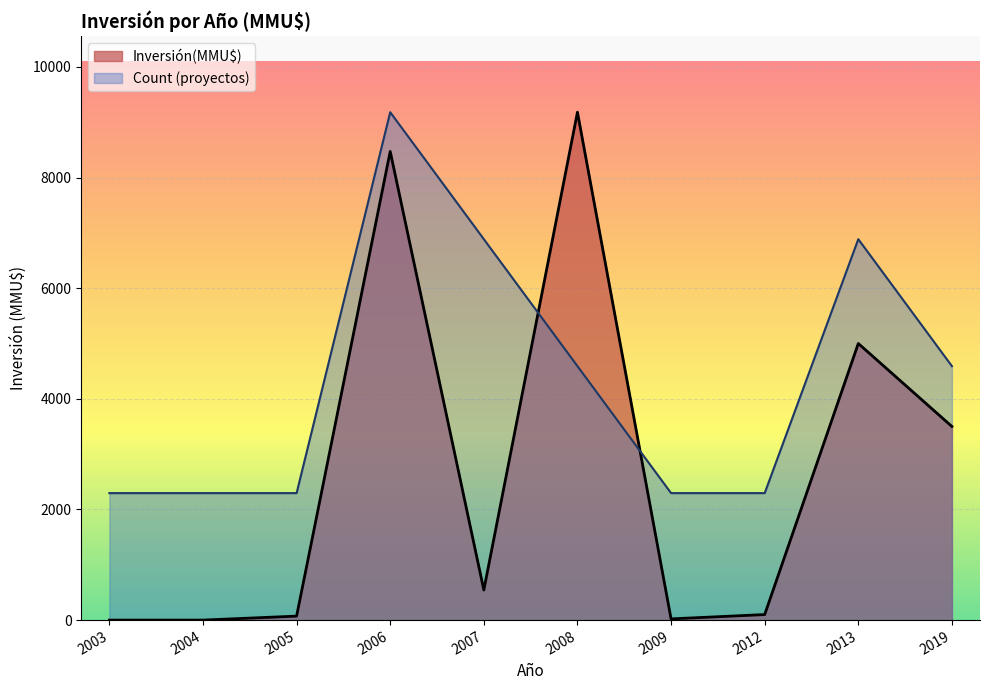

Is it true that Count (proyectos) equals 4590.5 at 2008?

True